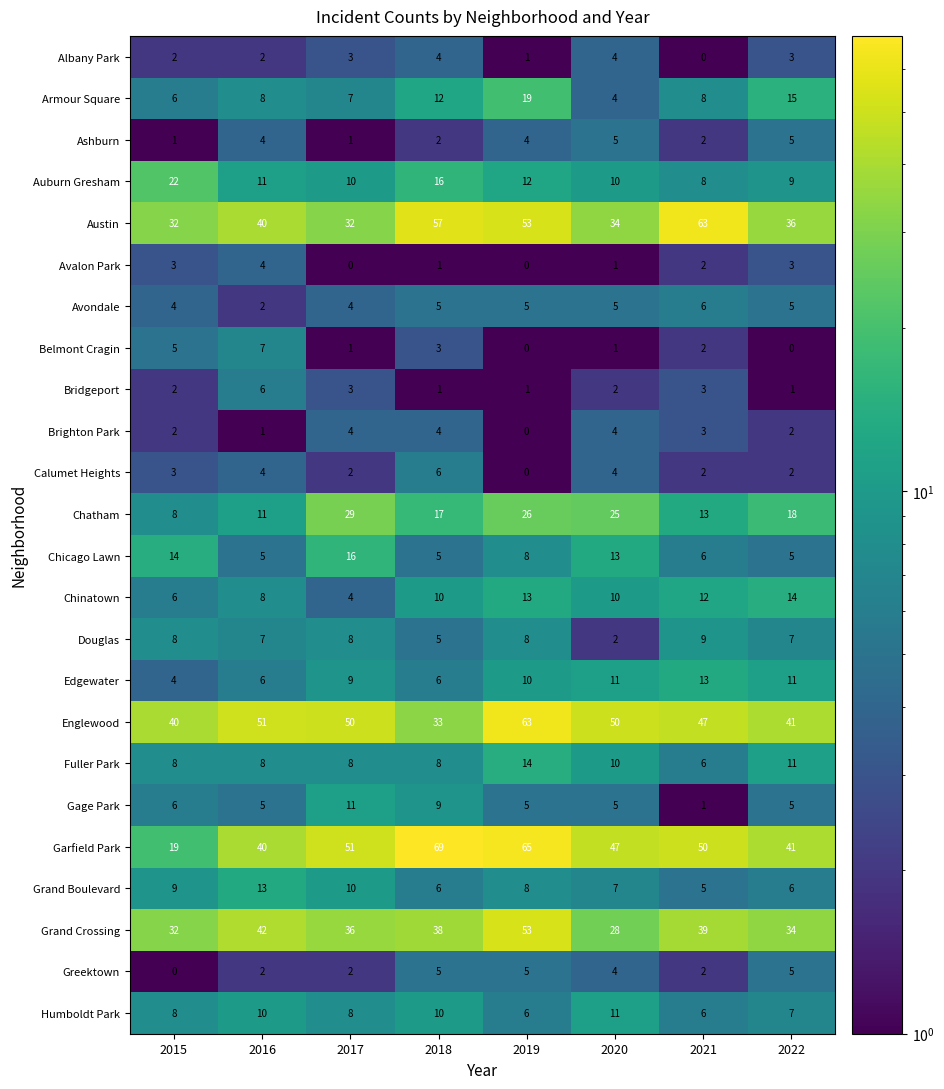

Which label corresponds to the largest value in the chart?

2018